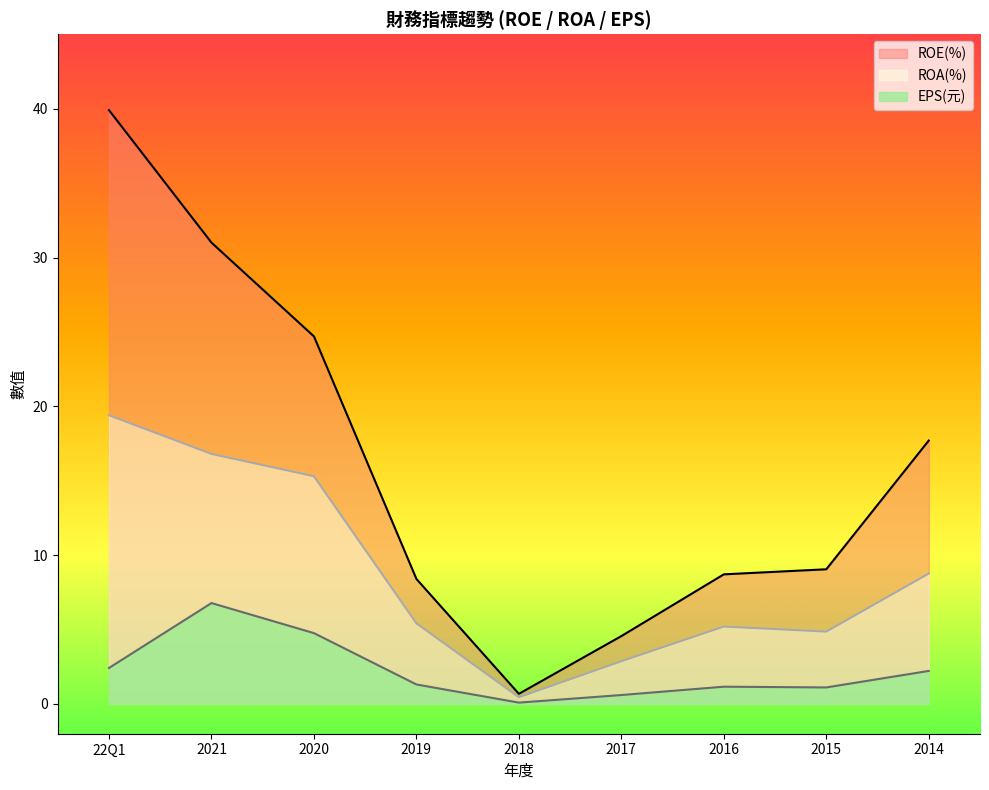

Where is the data nearest to the value 3?

22Q1